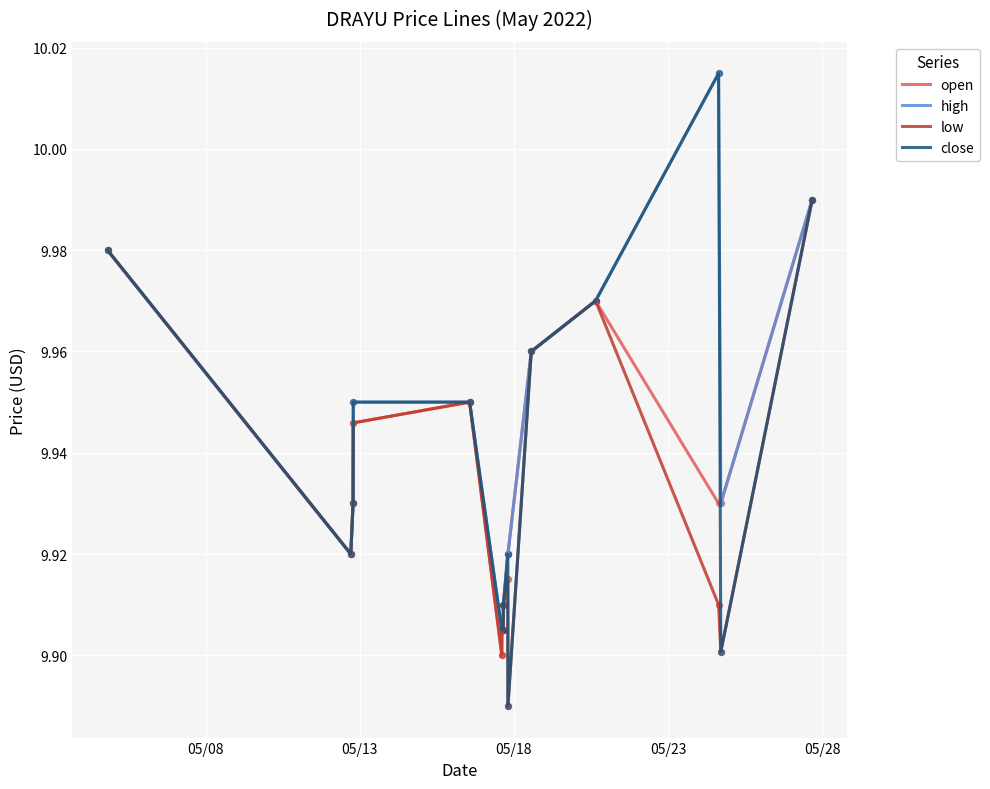

At how many categories does at least one series exceed 9?

17